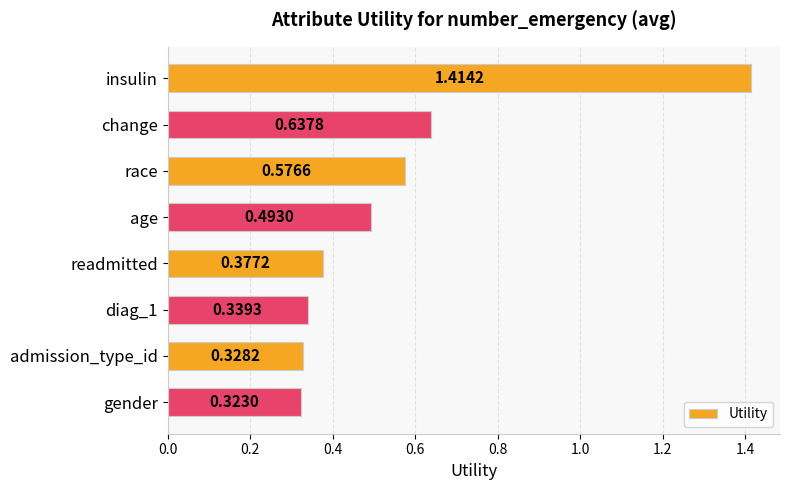

What is the label of the 8th bar from the bottom?

insulin